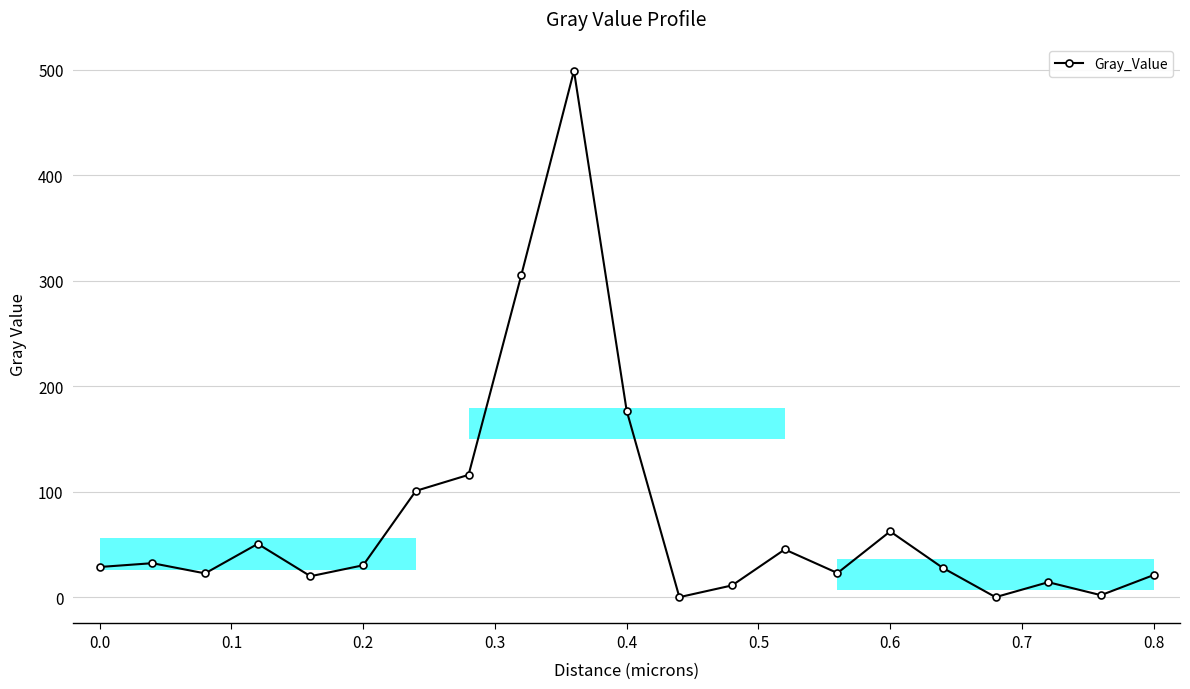

What is the value of the 14th point from the left?

45.2